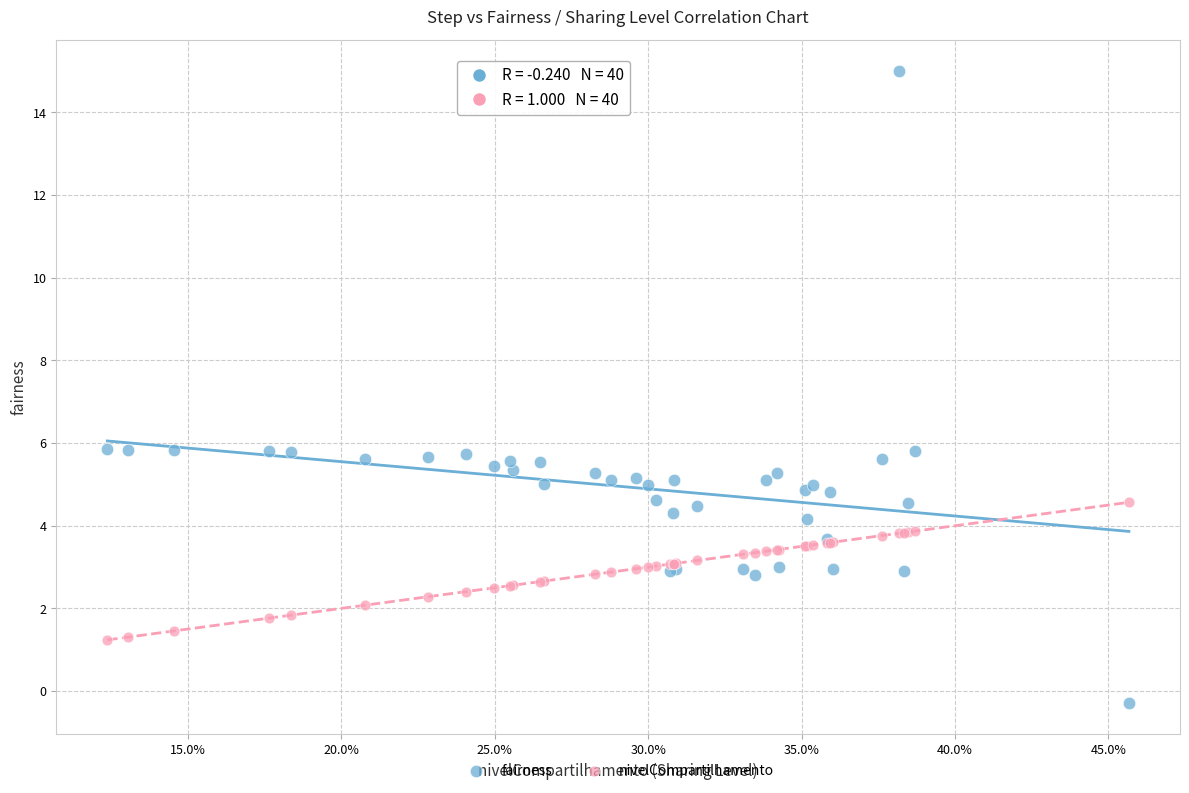

Which series has the largest Y range (max minus min)?

fairness